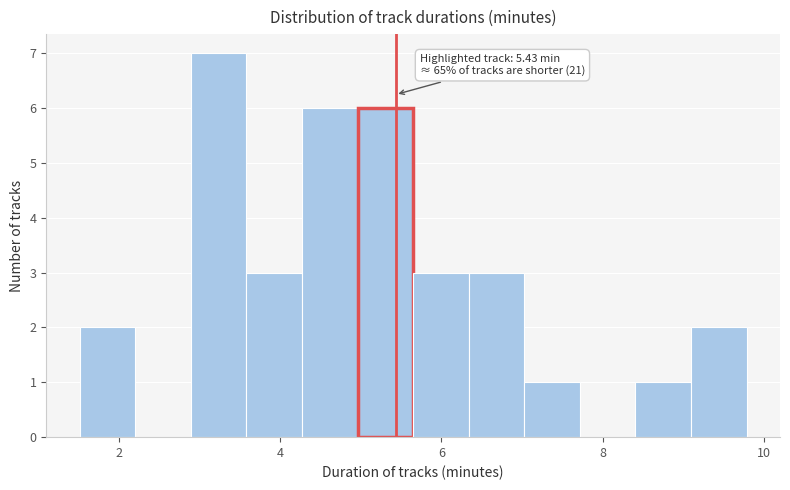

Around what value on the x-axis is the tallest bar? Give the approximate position of its centre, as read against the axis.

3.2